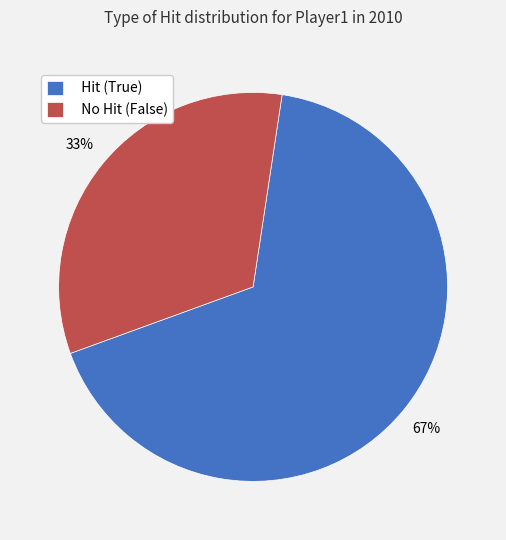

Do No Hit (False) and Hit (True) together represent more than half of the pie?

Yes